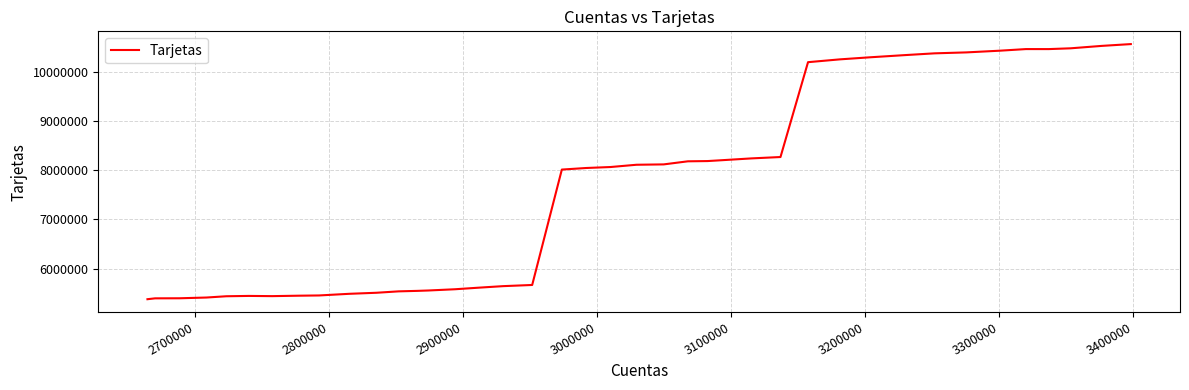

What is the difference between the maximum and minimum values?

5203575